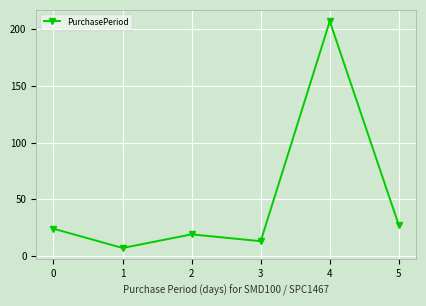

Reading left to right, what are all the values shown in this chart?

24	7	19	13	207	27